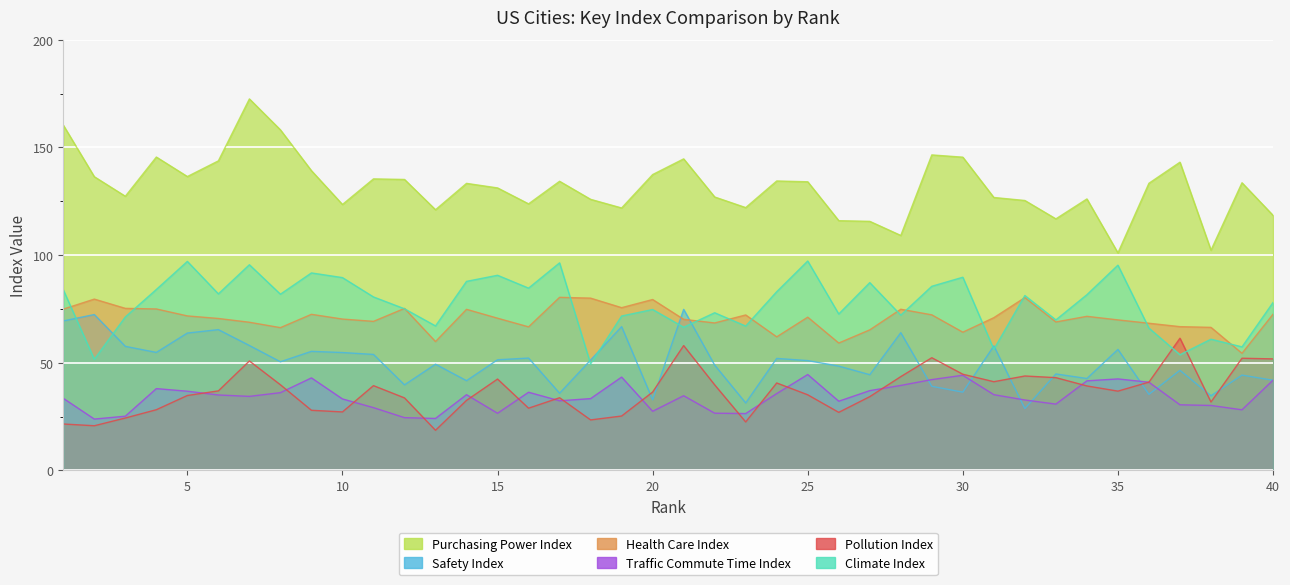

What is the smallest value displayed?

18.7